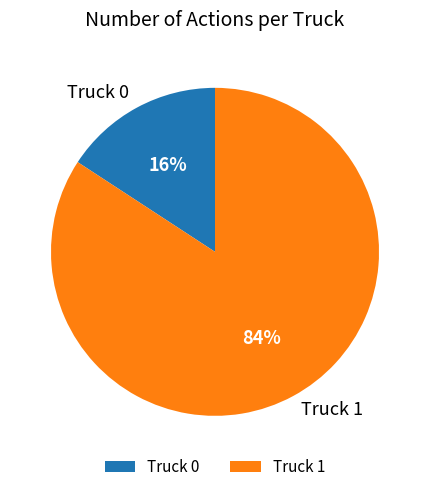

True or false: Truck 0 accounts for 28% of the total.

False